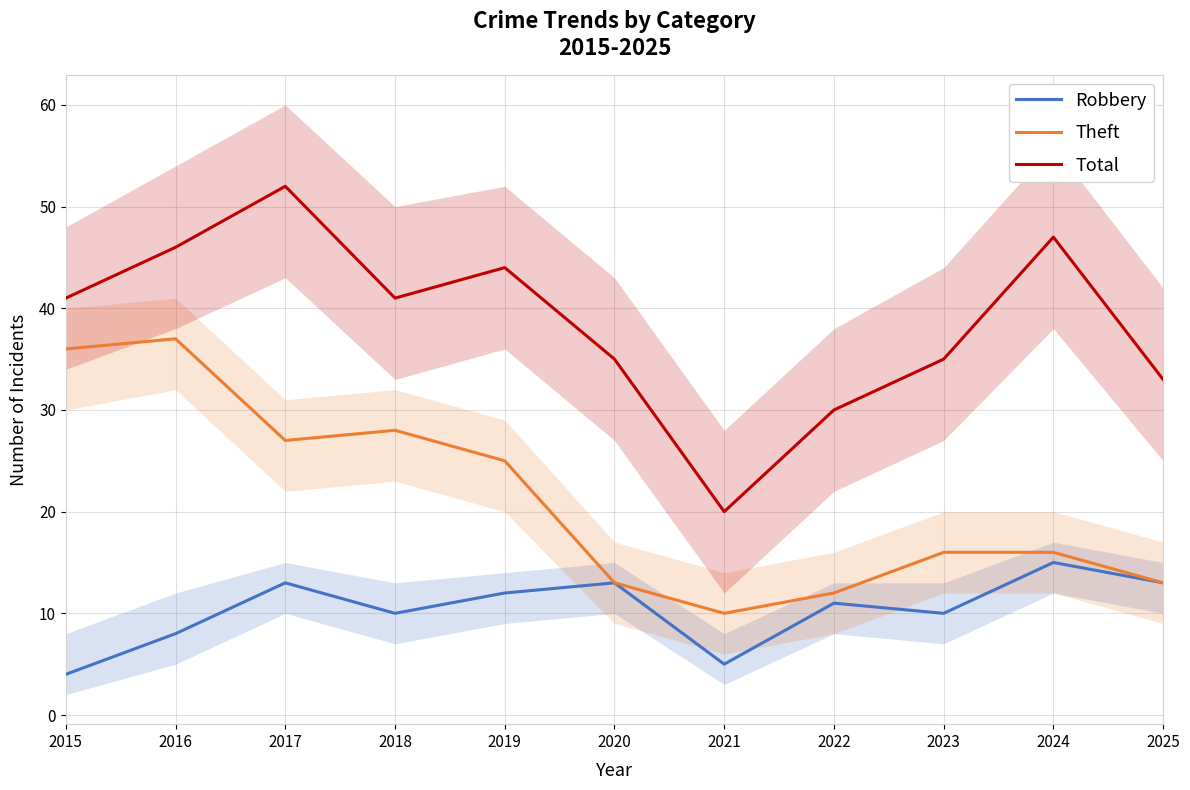

At which category is the sum across all series the highest?

2017